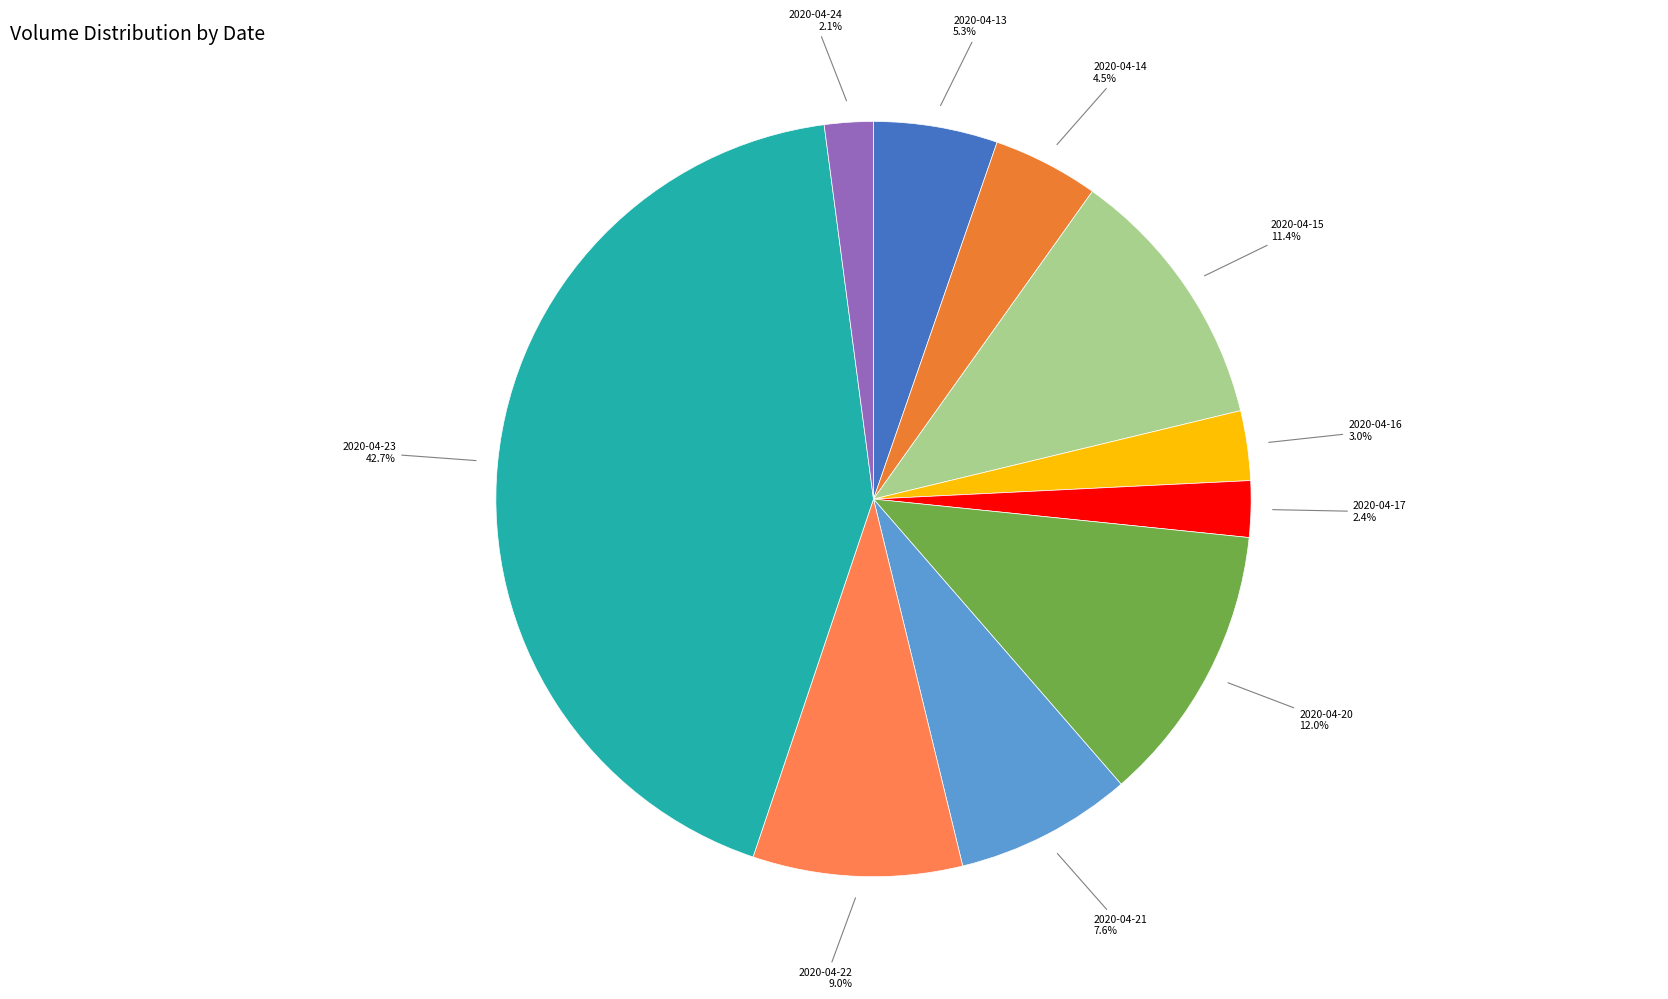

Between 2020-04-13 and 2020-04-16, which is larger?

2020-04-13